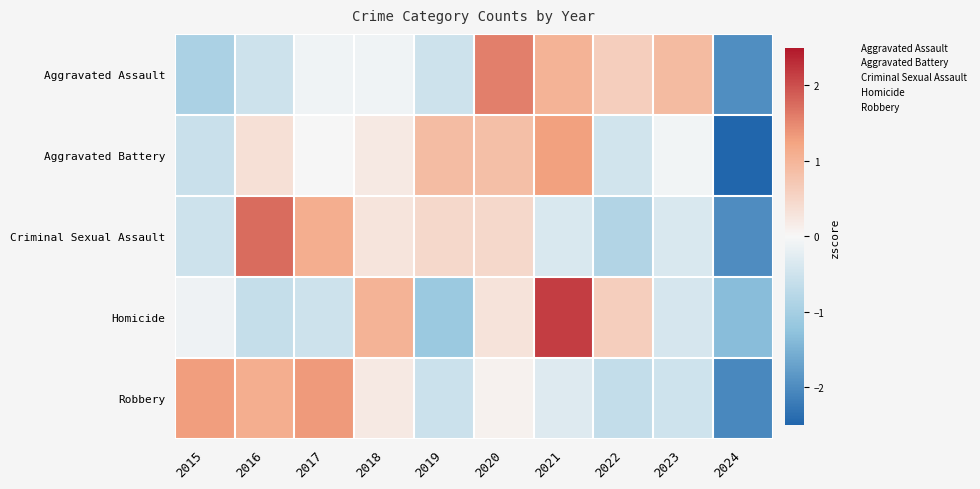

Rank the series by their average value, from highest to lowest.

Aggravated Battery, Robbery, Criminal Sexual Assault, Aggravated Assault, Homicide